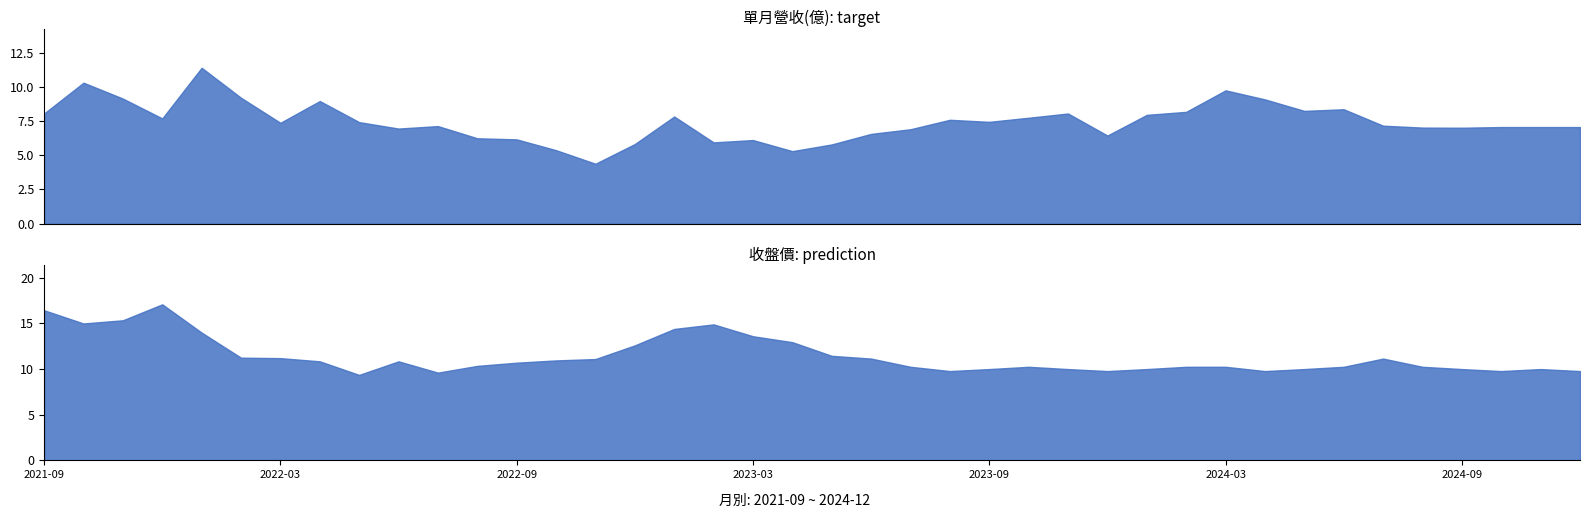

What is the label of the 24th point from the left?

2023-08